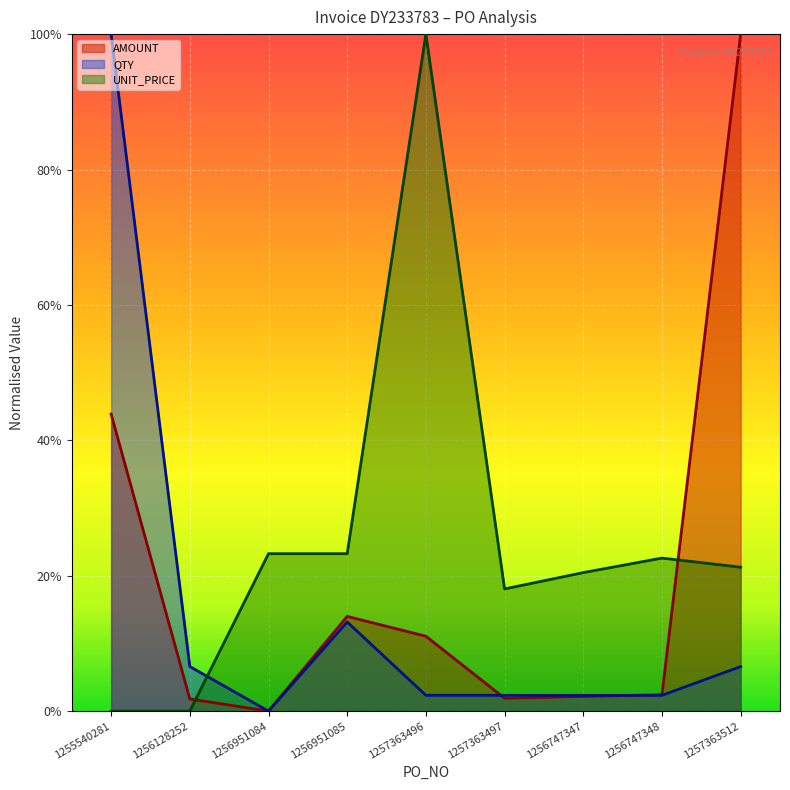

What is the difference between the highest and lowest values at 1257363496?

1.0